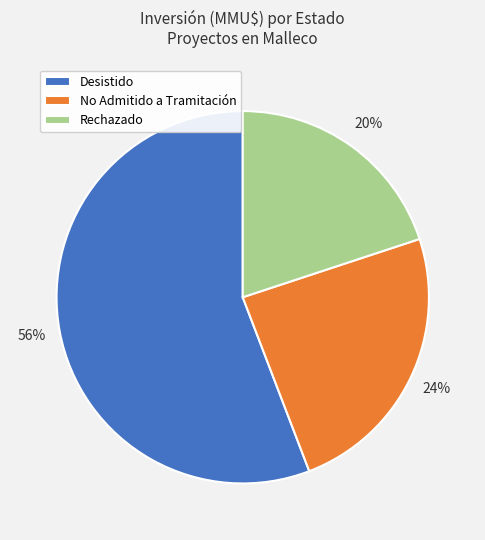

Which has a higher value, No Admitido a Tramitación or Rechazado?

No Admitido a Tramitación